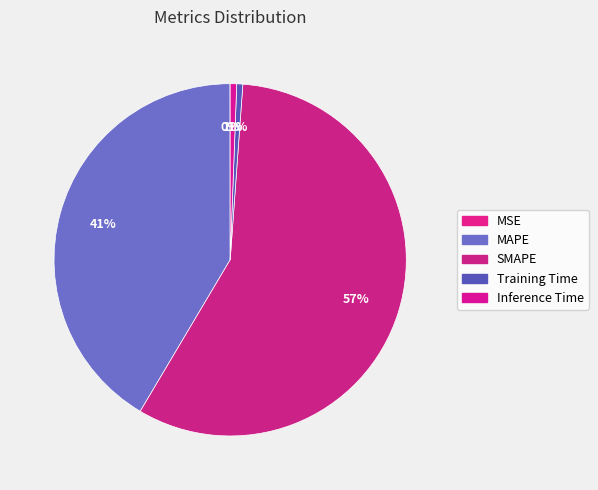

To the nearest percent, what is the average slice percentage?

20%